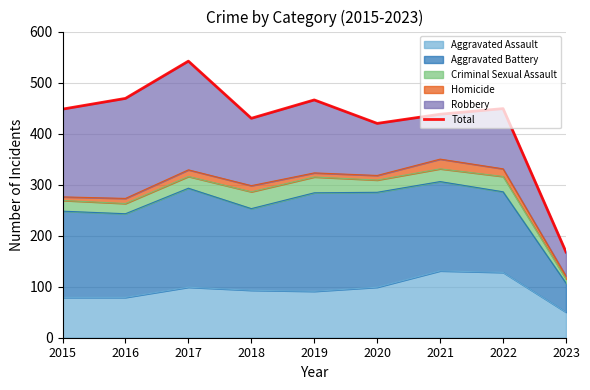

What value does the data have at 2017, to the nearest 10?

540